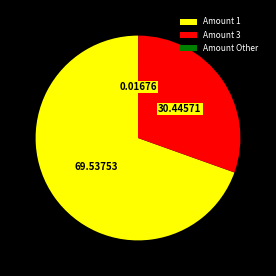

Approximately how many times larger is the value at Amount 1 compared to Amount 3?

2.3